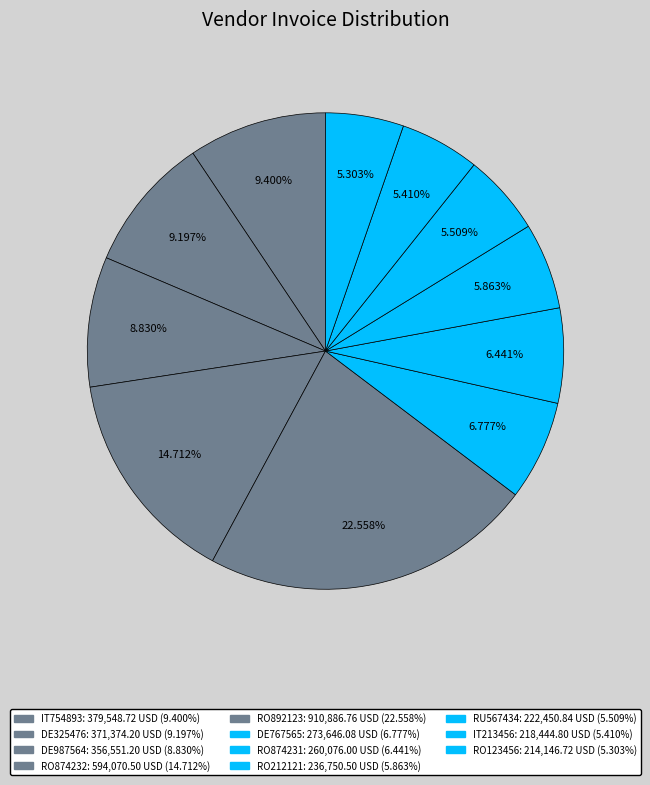

Between RO212121 and RO874232, which is larger?

RO874232